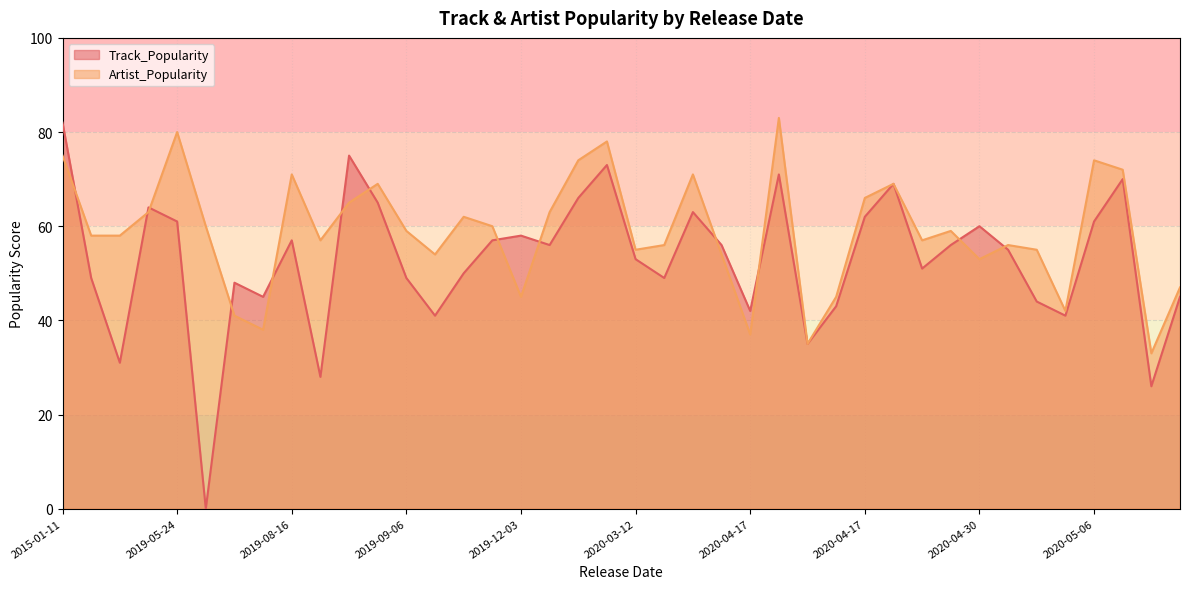

How many series are shown in this chart?

2